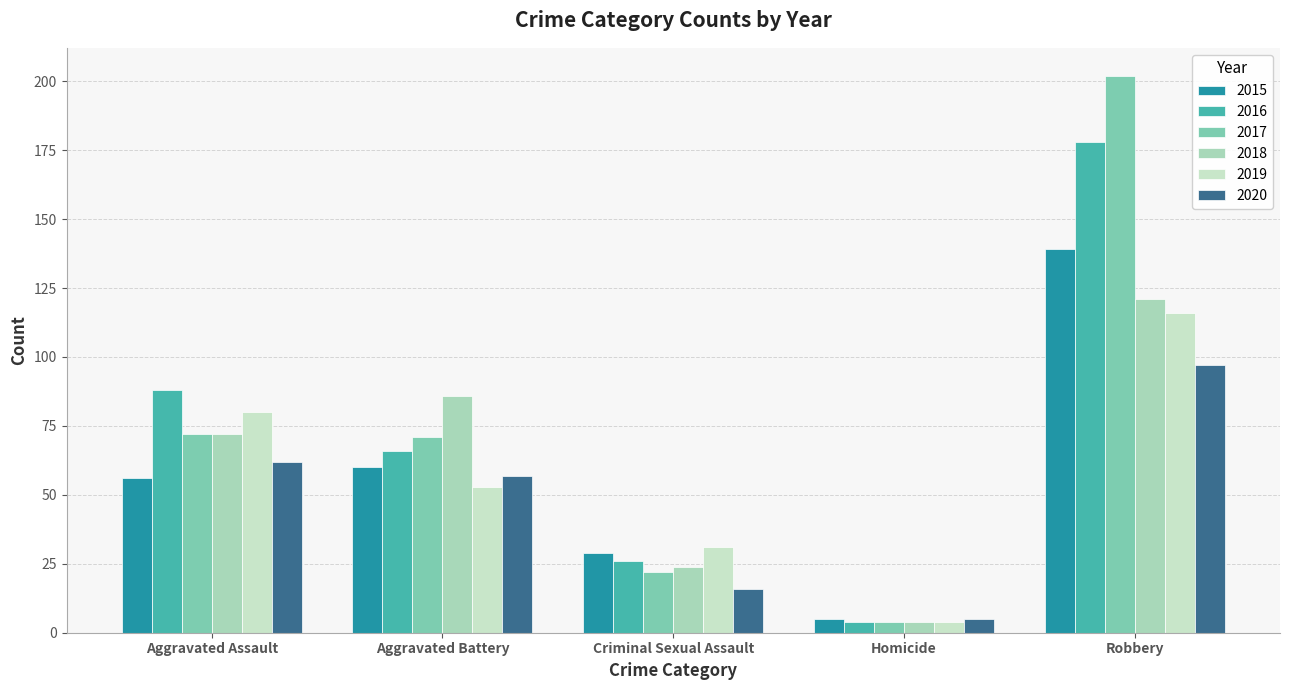

Reading left to right, list all the values displayed in this chart.

2015: 56	60	29	5	139
2016: 88	66	26	4	178
2017: 72	71	22	4	202
2018: 72	86	24	4	121
2019: 80	53	31	4	116
2020: 62	57	16	5	97